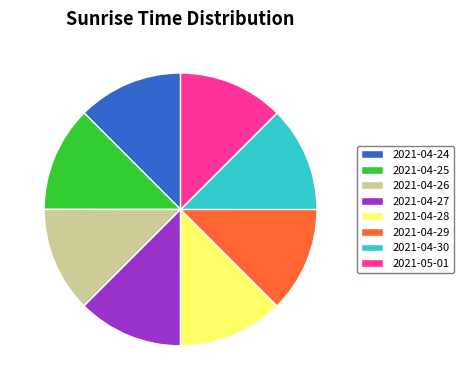

Is there a majority slice in this chart?

No